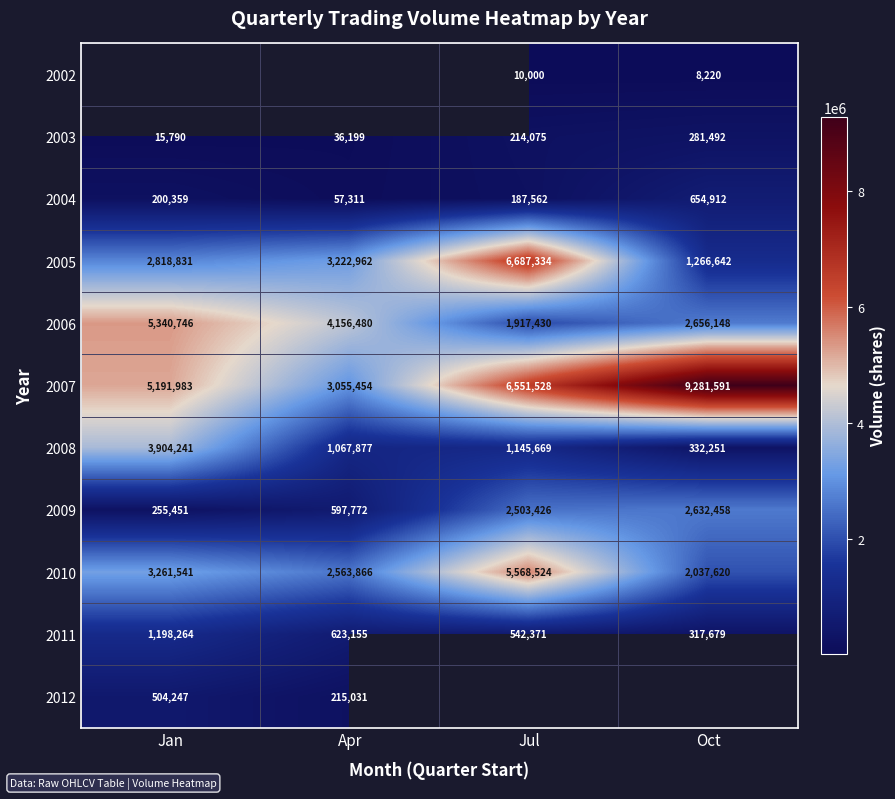

Count the number of data series in this chart.

11